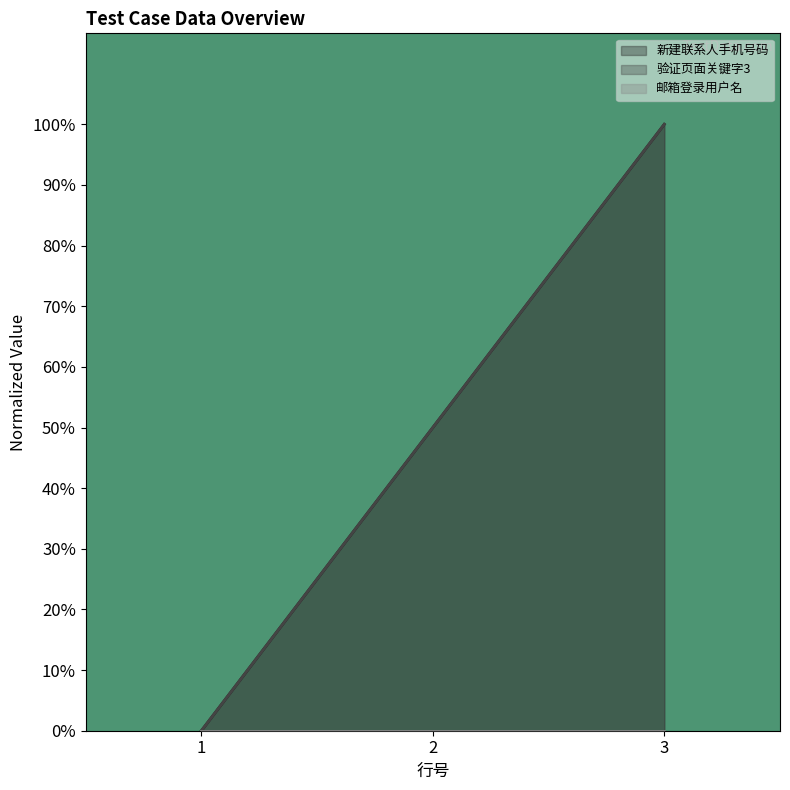

At which category does the chart reach its minimum across all series?

1